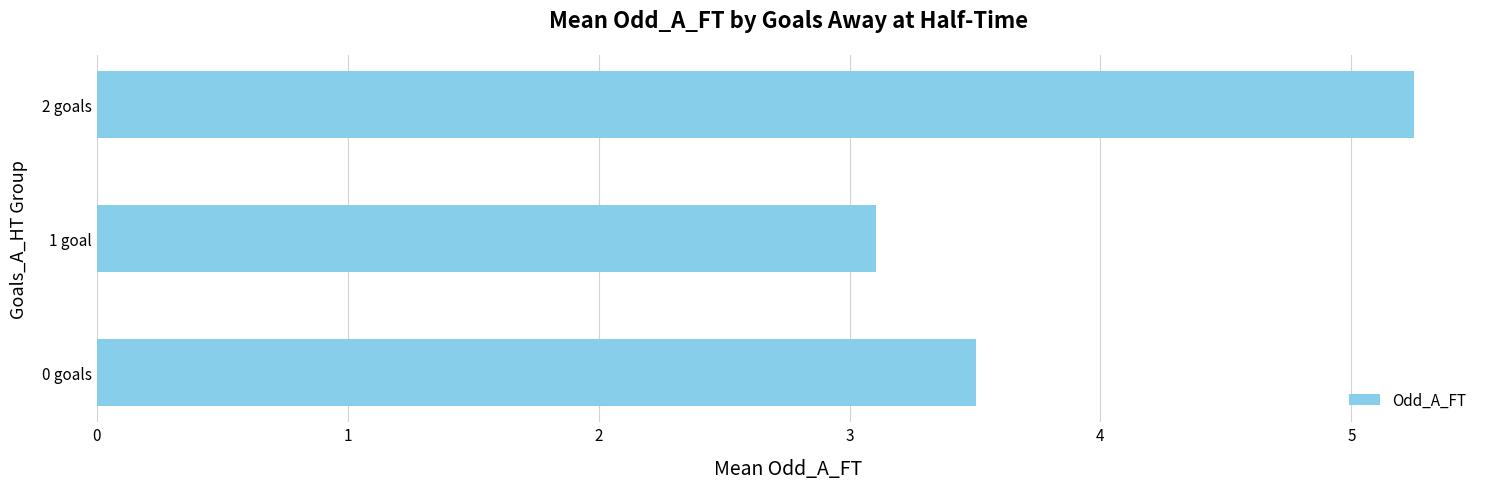

List the labels in order of value, largest first.

2 goals, 0 goals, 1 goal